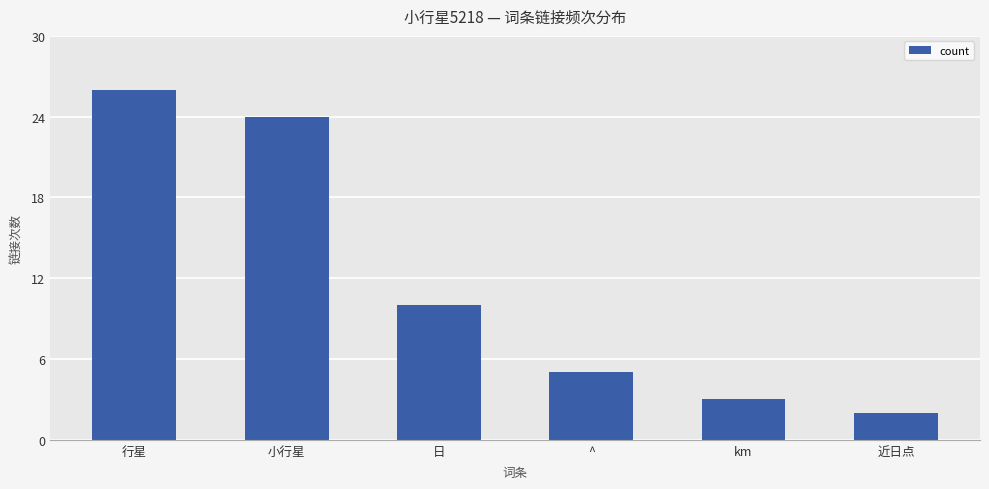

What is the label of the 5th bar from the left?

km